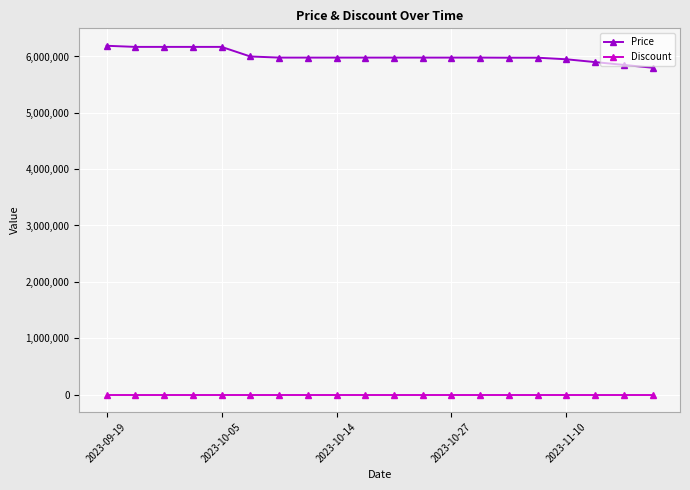

List the series in order of their peak value, highest first.

Price, Discount